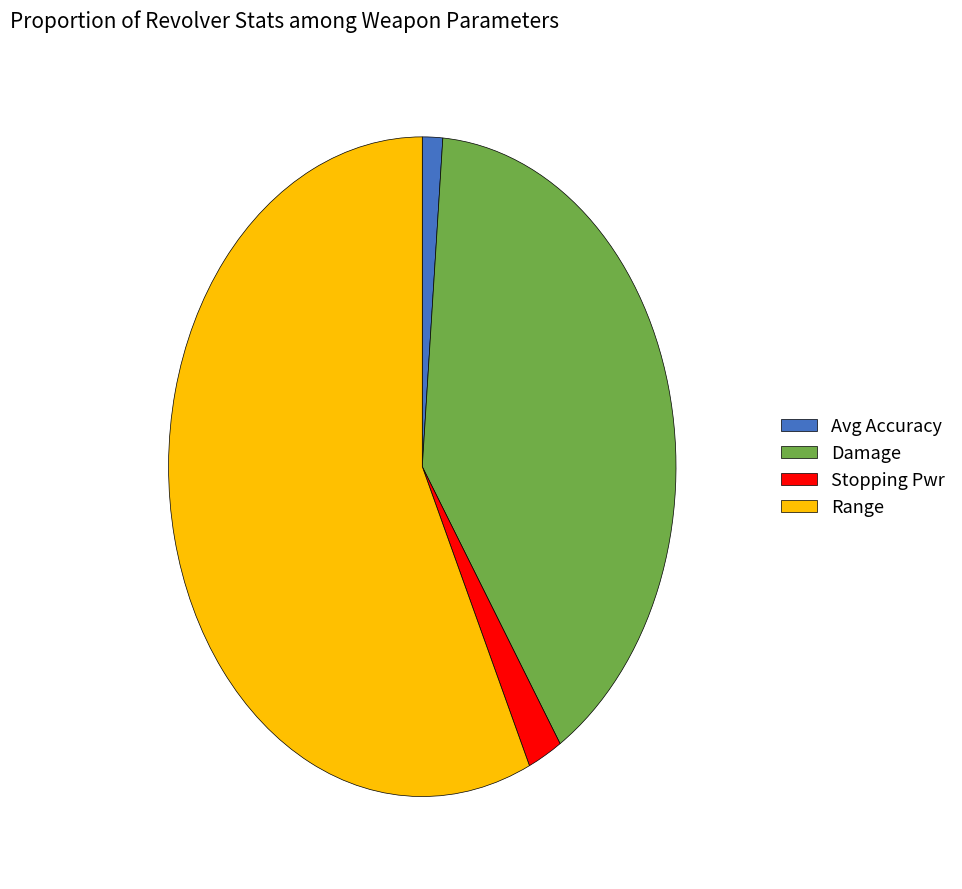

How many segments does this pie chart have?

4